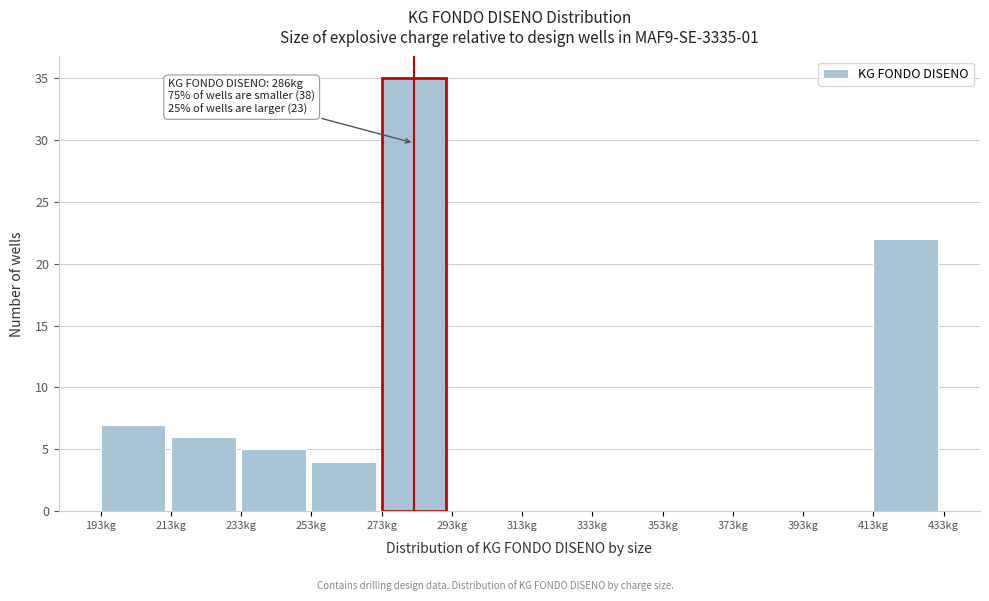

Over which range of the x-axis is the bar tallest?

273 to 293